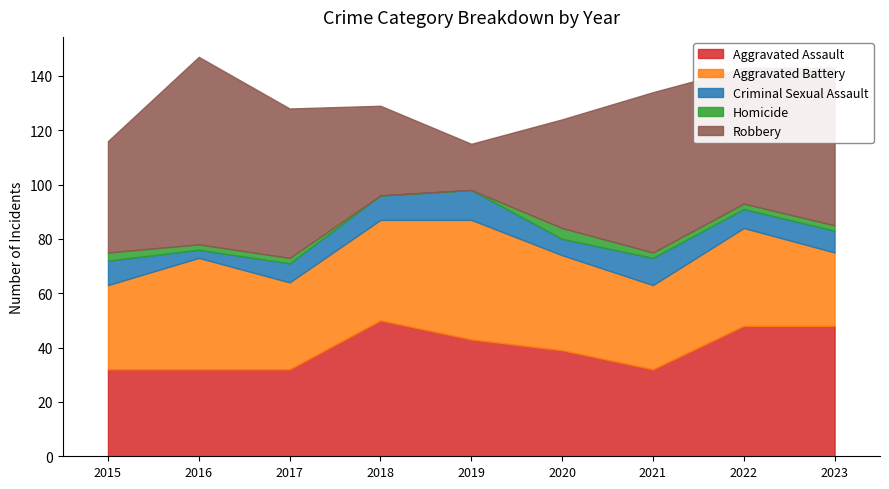

How many positive values does the Homicide series have?

7